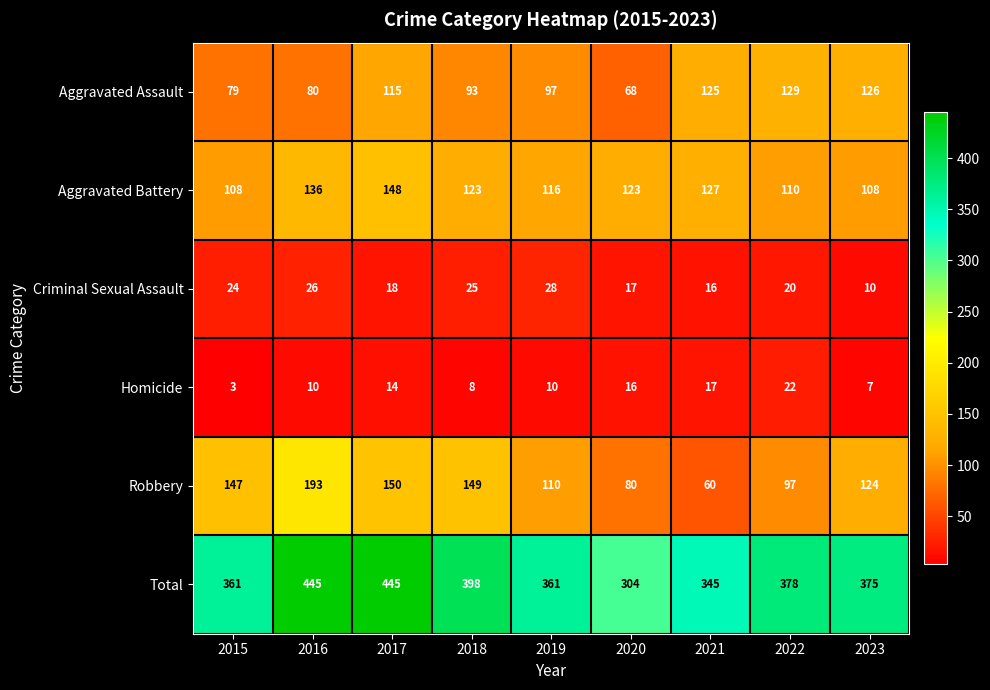

What value does the Homicide series have at 2016, to the nearest 5?

10